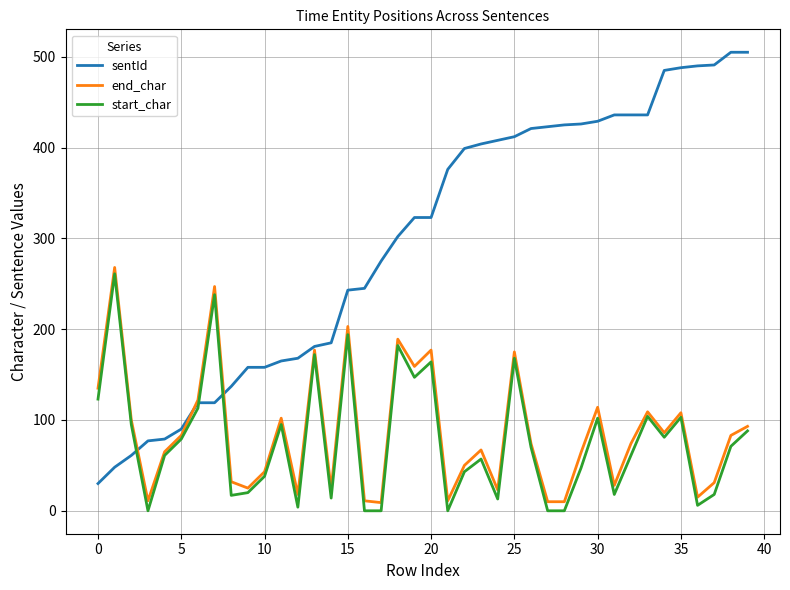

Which series has the largest total across all categories?

sentId